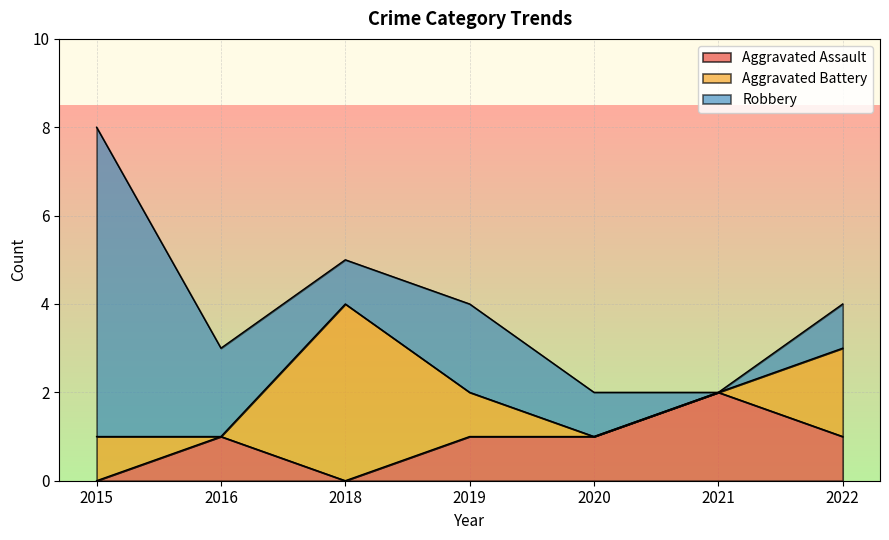

What is the difference between the Aggravated Battery values at 2019 and 2020?

1